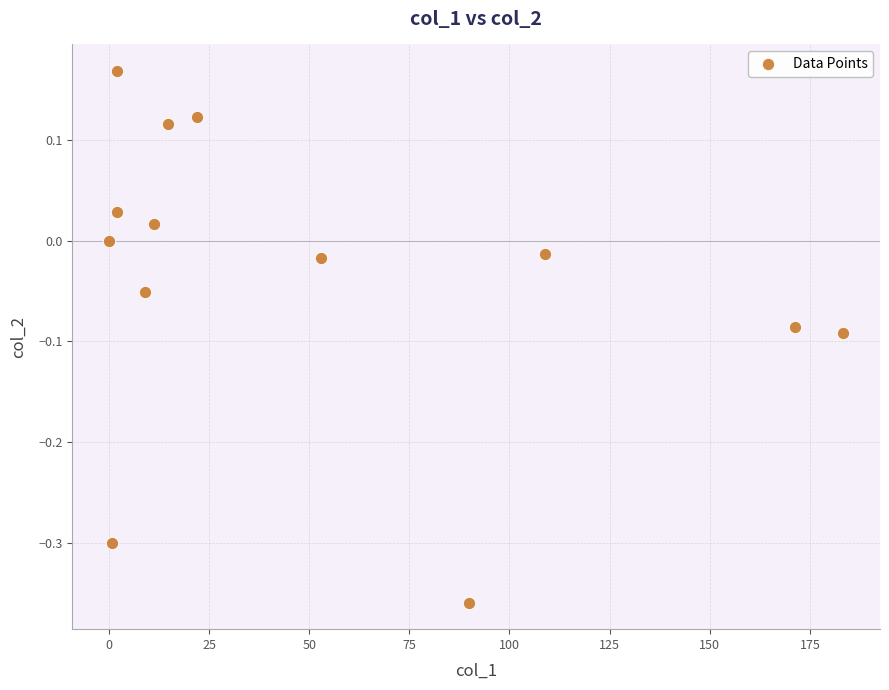

What is the range of Y values (max minus min)?

0.5